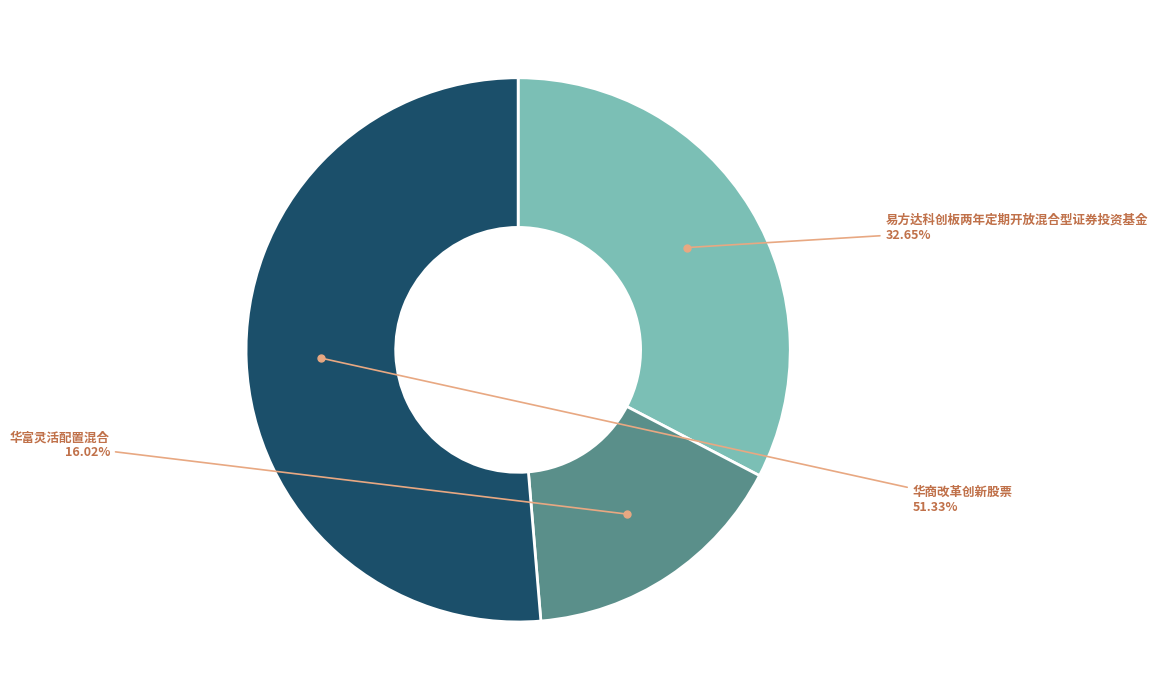

What is the smallest slice in the pie chart?

华富灵活配置混合